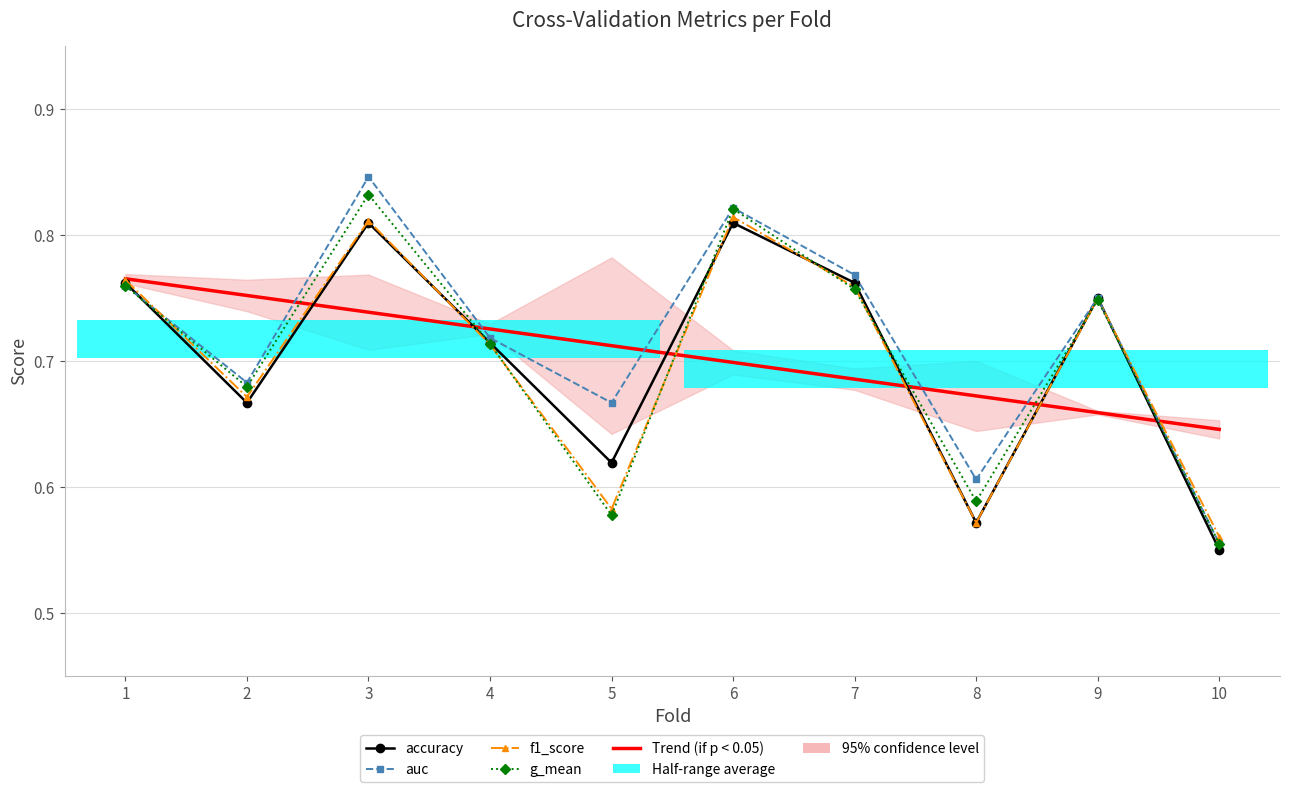

Rank the series by their maximum value, from lowest to highest.

Trend (if p < 0.05), accuracy, f1_score, g_mean, auc